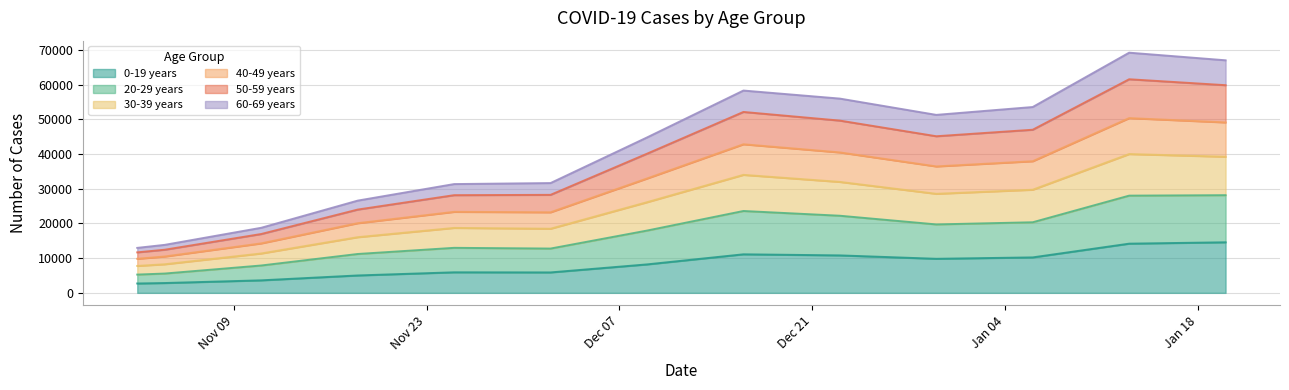

What is the approximate value of 0-19 years at 2020-12-16, to the nearest 100?

11100